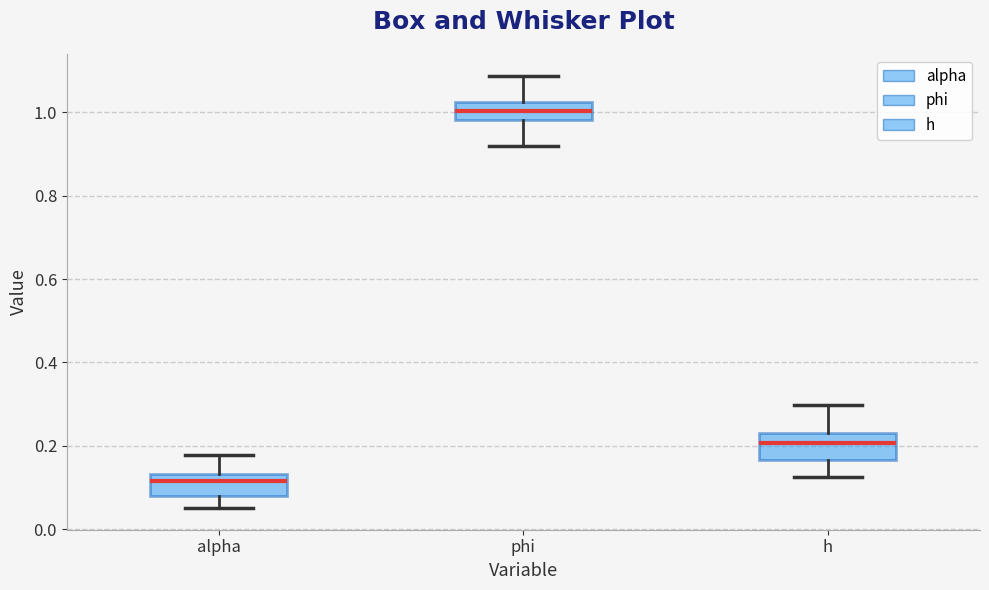

Reading left to right, read every box against the y-axis: the position of its median line, the range the box covers, and the ends of its whiskers. The values are not printed on the chart, so give them approximately, as read against the axis.

alpha: median 0.12, box 0.08 to 0.14, whiskers 0.06 to 0.18
phi: median 1.00, box 0.98 to 1.02, whiskers 0.92 to 1.08
h: median 0.20, box 0.16 to 0.24, whiskers 0.12 to 0.30